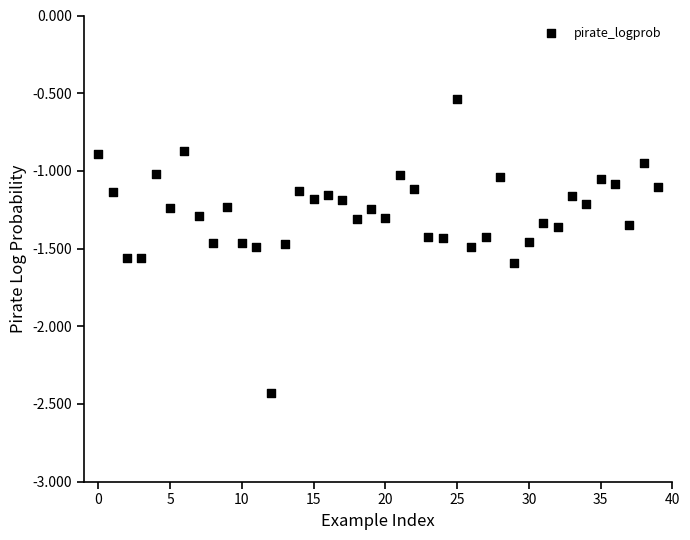

What is the range of Y values (max minus min)?

1.9